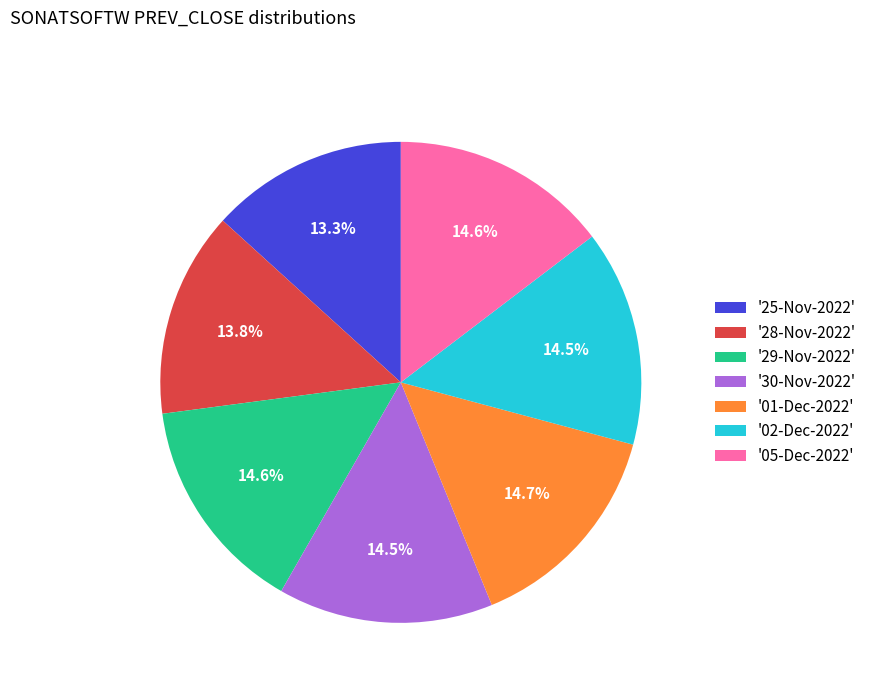

What is the total percentage of '05-Dec-2022' and '01-Dec-2022'?

29.3%